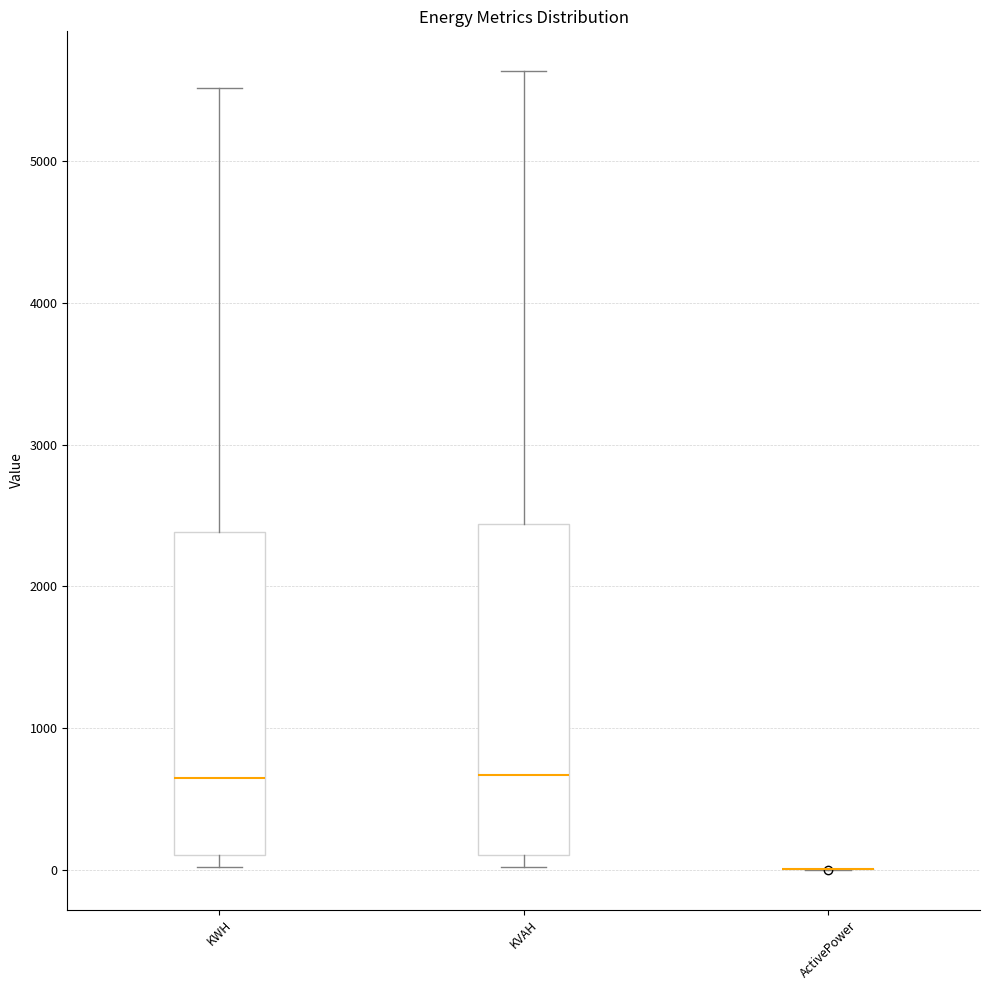

Reading left to right, transcribe this box plot: for each box, give where its median line is, the range the box spans, and where its two whiskers end, as read against the y-axis. The values are not printed on the chart, so give them approximately, as read against the axis.

KWH: median 700, box 100 to 2400, whiskers 0 to 5500
KVAH: median 700, box 100 to 2400, whiskers 0 to 5600
ActivePower: box collapsed to a line at 0, whiskers 0 to 0